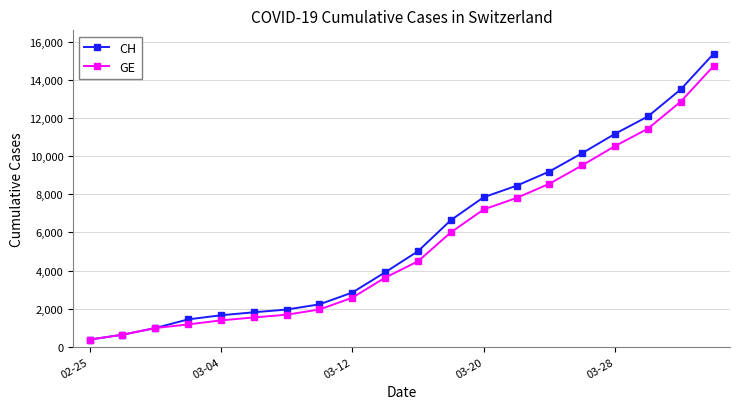

Which series has the largest range (max minus min)?

CH